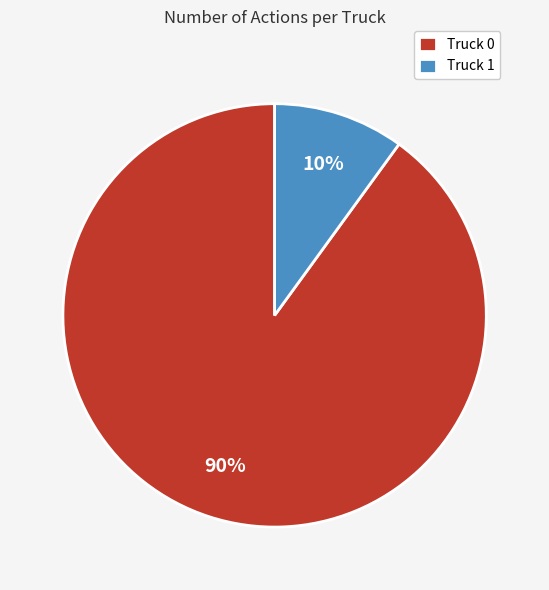

Which slice represents more than half of the pie?

Truck 0